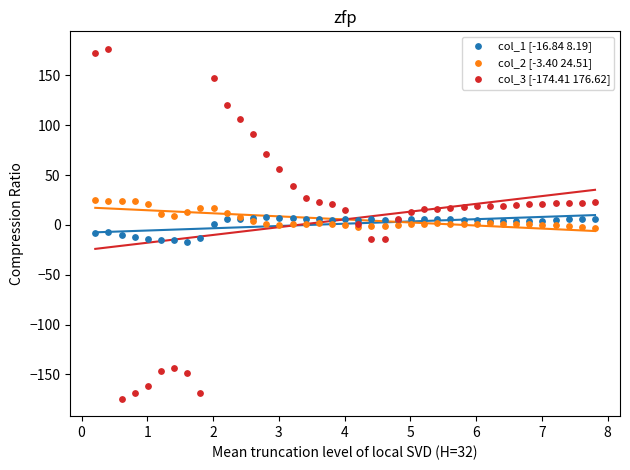

Which series contains the lowest Y value?

col_3 [-174.41 176.62]